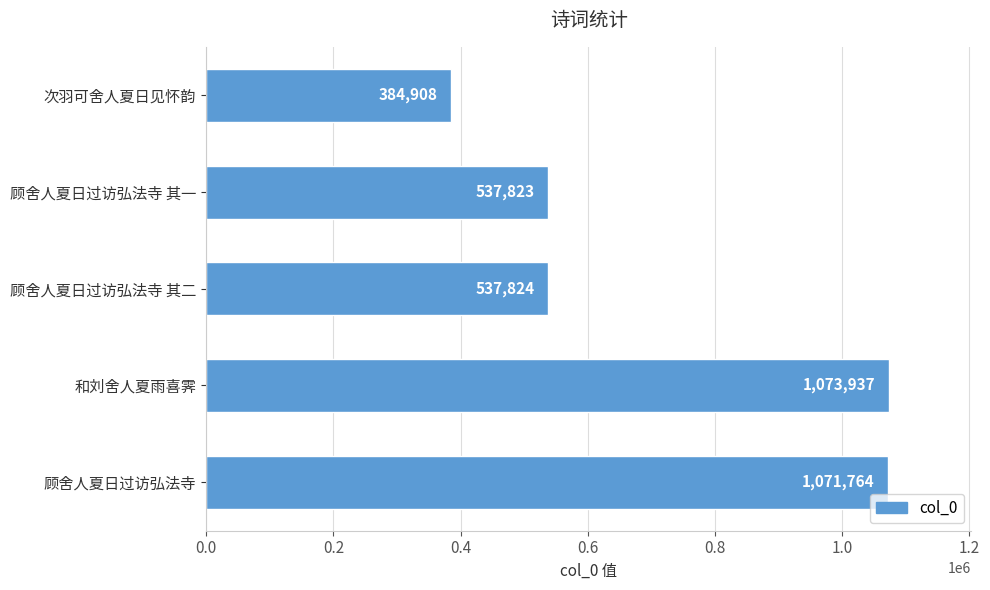

Are the bars grouped side by side (vs. stacked)?

No